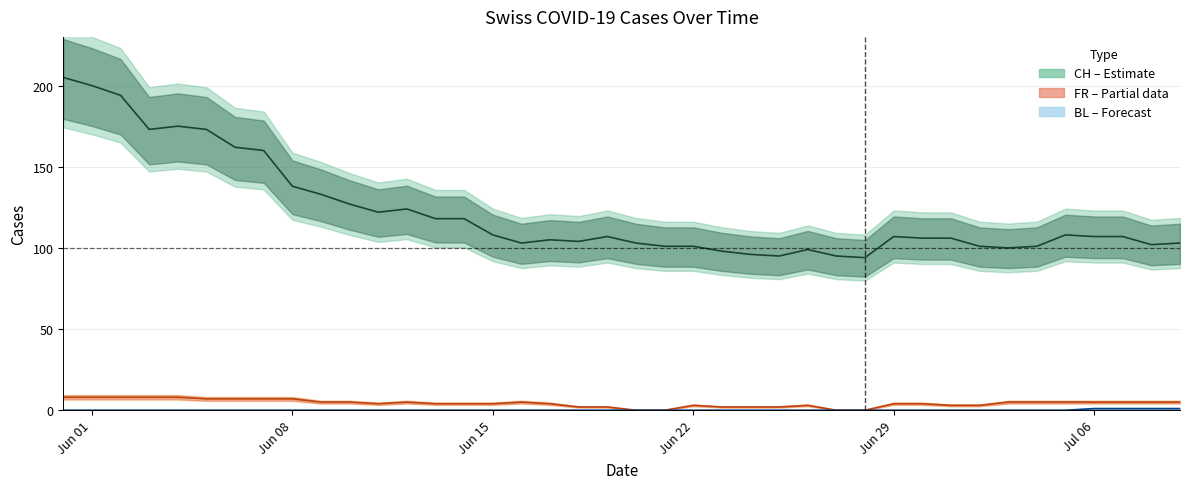

True or false: CH (total cases) and FR (Fribourg cases) cross at least once.

False